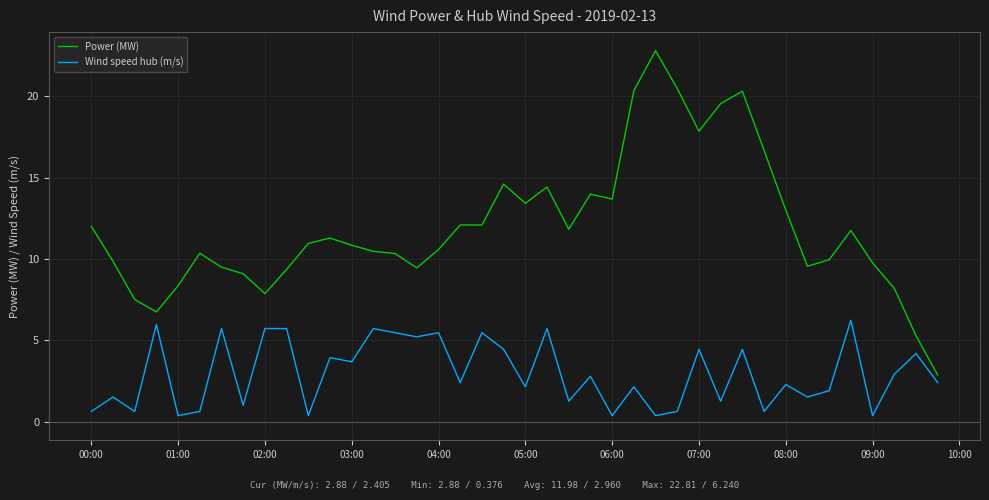

At how many categories does at least one series exceed 8?

35